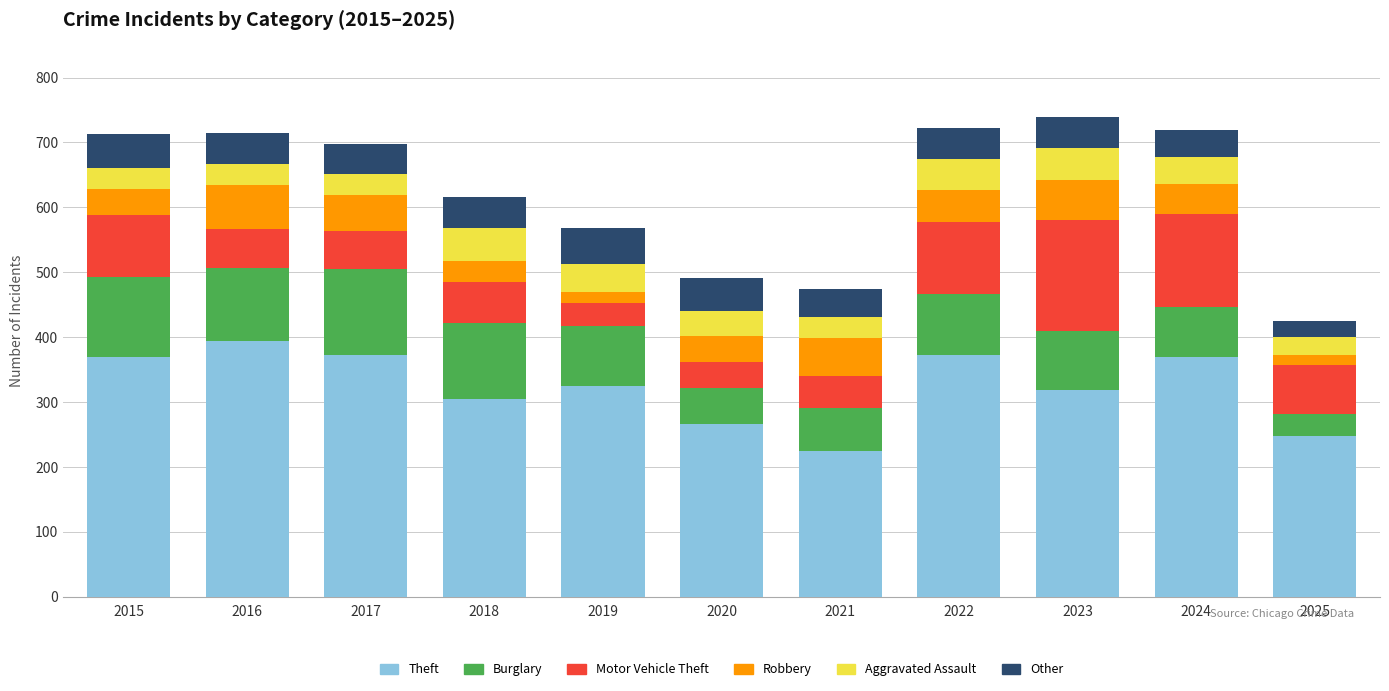

How many series are shown in this chart?

6